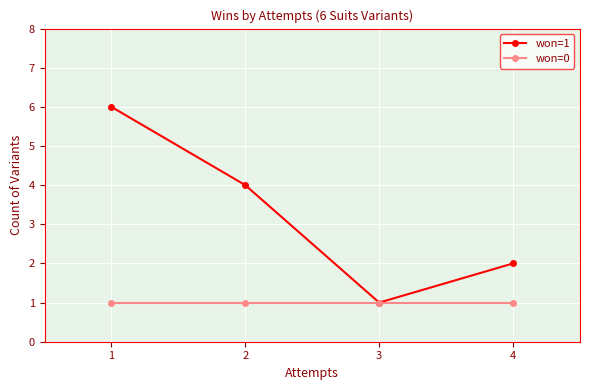

True or false: won=1 has more than 0 interior local peaks.

False